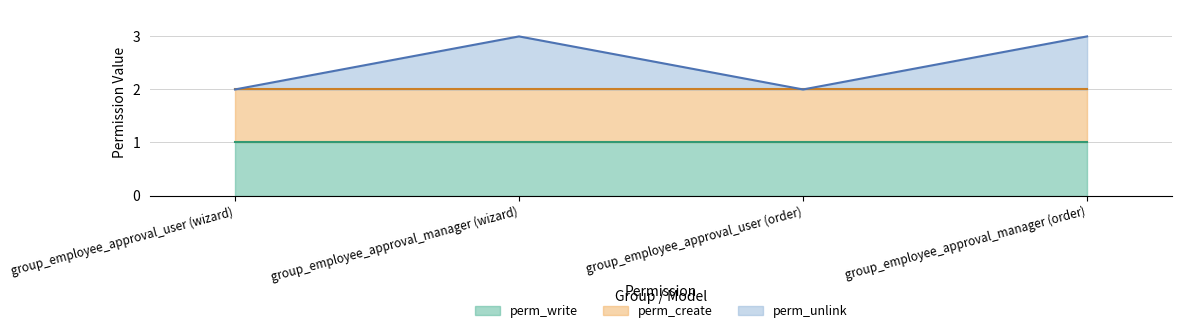

Reading left to right, extract all data points from this chart.

perm_unlink: group_employee_approval_user (wizard)=0	group_employee_approval_manager (wizard)=1	group_employee_approval_user (order)=0	group_employee_approval_manager (order)=1
perm_write: group_employee_approval_user (wizard)=1	group_employee_approval_manager (wizard)=1	group_employee_approval_user (order)=1	group_employee_approval_manager (order)=1
perm_create: group_employee_approval_user (wizard)=1	group_employee_approval_manager (wizard)=1	group_employee_approval_user (order)=1	group_employee_approval_manager (order)=1